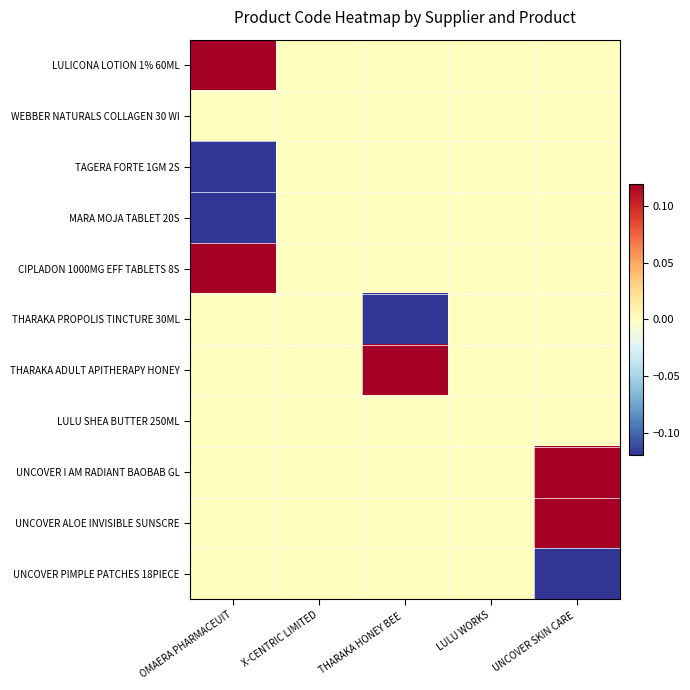

Reading right to left, transcribe all the data shown in this chart.

LULICONA LOTION 1% 60ML: UNCOVER SKIN CARE =0.0	LULU WORKS=0.0	THARAKA HONEY BEE =0.0	X-CENTRIC LIMITED=0.0	OMAERA PHARMACEUIT=1.6
WEBBER NATURALS COLLAGEN 30 WI: UNCOVER SKIN CARE =0.0	LULU WORKS=0.0	THARAKA HONEY BEE =0.0	X-CENTRIC LIMITED=0.0	OMAERA PHARMACEUIT=0.0
TAGERA FORTE 1GM 2S: UNCOVER SKIN CARE =0.0	LULU WORKS=0.0	THARAKA HONEY BEE =0.0	X-CENTRIC LIMITED=0.0	OMAERA PHARMACEUIT=-0.7
MARA MOJA TABLET 20S: UNCOVER SKIN CARE =0.0	LULU WORKS=0.0	THARAKA HONEY BEE =0.0	X-CENTRIC LIMITED=0.0	OMAERA PHARMACEUIT=-1.0
CIPLADON 1000MG EFF TABLETS 8S: UNCOVER SKIN CARE =0.0	LULU WORKS=0.0	THARAKA HONEY BEE =0.0	X-CENTRIC LIMITED=0.0	OMAERA PHARMACEUIT=0.2
THARAKA PROPOLIS TINCTURE 30ML: UNCOVER SKIN CARE =0.0	LULU WORKS=0.0	THARAKA HONEY BEE =-1.0	X-CENTRIC LIMITED=0.0	OMAERA PHARMACEUIT=0.0
THARAKA ADULT APITHERAPY HONEY: UNCOVER SKIN CARE =0.0	LULU WORKS=0.0	THARAKA HONEY BEE =1.0	X-CENTRIC LIMITED=0.0	OMAERA PHARMACEUIT=0.0
LULU SHEA BUTTER 250ML: UNCOVER SKIN CARE =0.0	LULU WORKS=0.0	THARAKA HONEY BEE =0.0	X-CENTRIC LIMITED=0.0	OMAERA PHARMACEUIT=0.0
UNCOVER I AM RADIANT BAOBAB GL: UNCOVER SKIN CARE =0.6	LULU WORKS=0.0	THARAKA HONEY BEE =0.0	X-CENTRIC LIMITED=0.0	OMAERA PHARMACEUIT=0.0
UNCOVER ALOE INVISIBLE SUNSCRE: UNCOVER SKIN CARE =0.8	LULU WORKS=0.0	THARAKA HONEY BEE =0.0	X-CENTRIC LIMITED=0.0	OMAERA PHARMACEUIT=0.0
UNCOVER PIMPLE PATCHES 18PIECE: UNCOVER SKIN CARE =-1.4	LULU WORKS=0.0	THARAKA HONEY BEE =0.0	X-CENTRIC LIMITED=0.0	OMAERA PHARMACEUIT=0.0